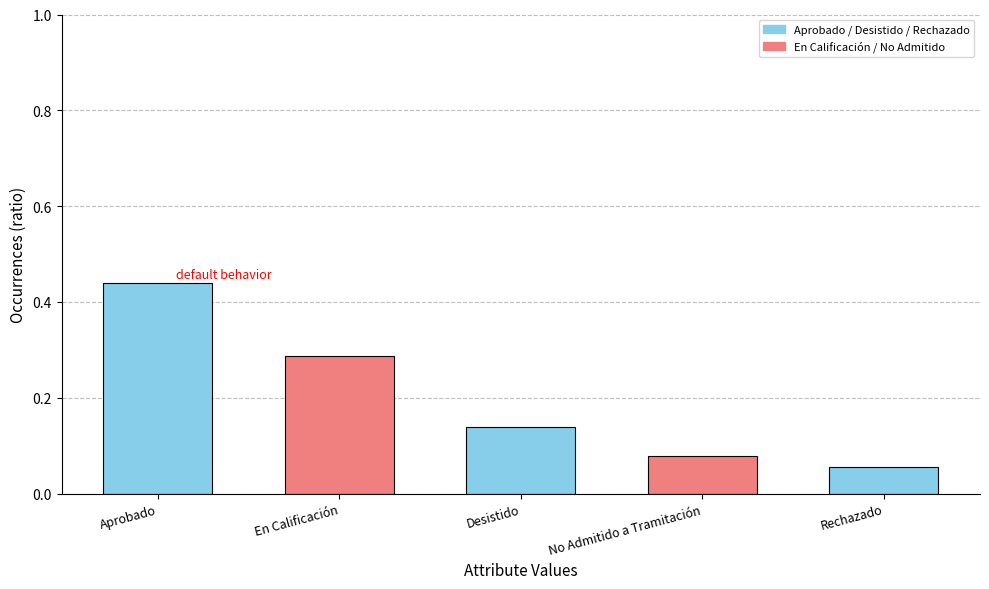

How many categories are shown in the chart?

5